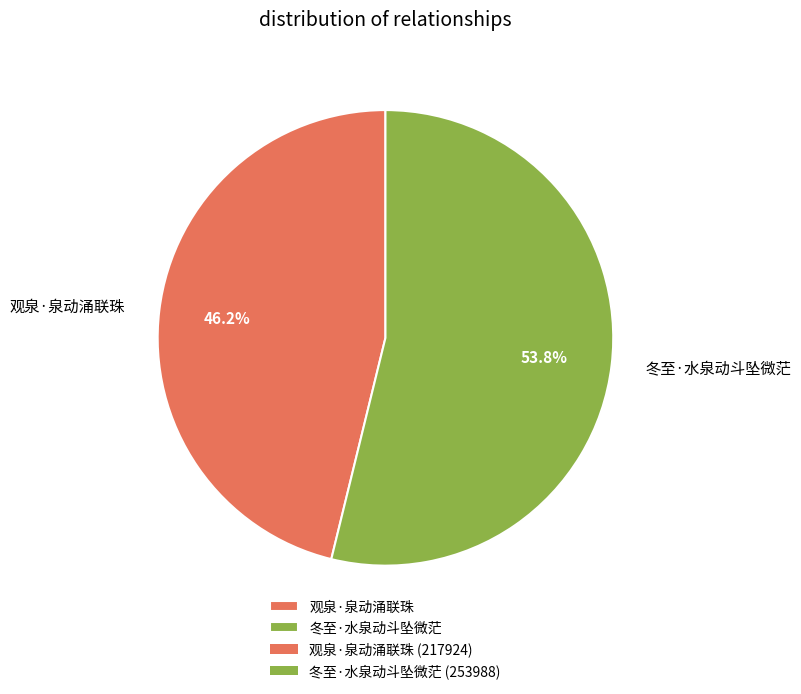

To the nearest percent, what is the difference between the 冬至·水泉动斗坠微茫 and 观泉·泉动涌联珠 slice percentages?

8%